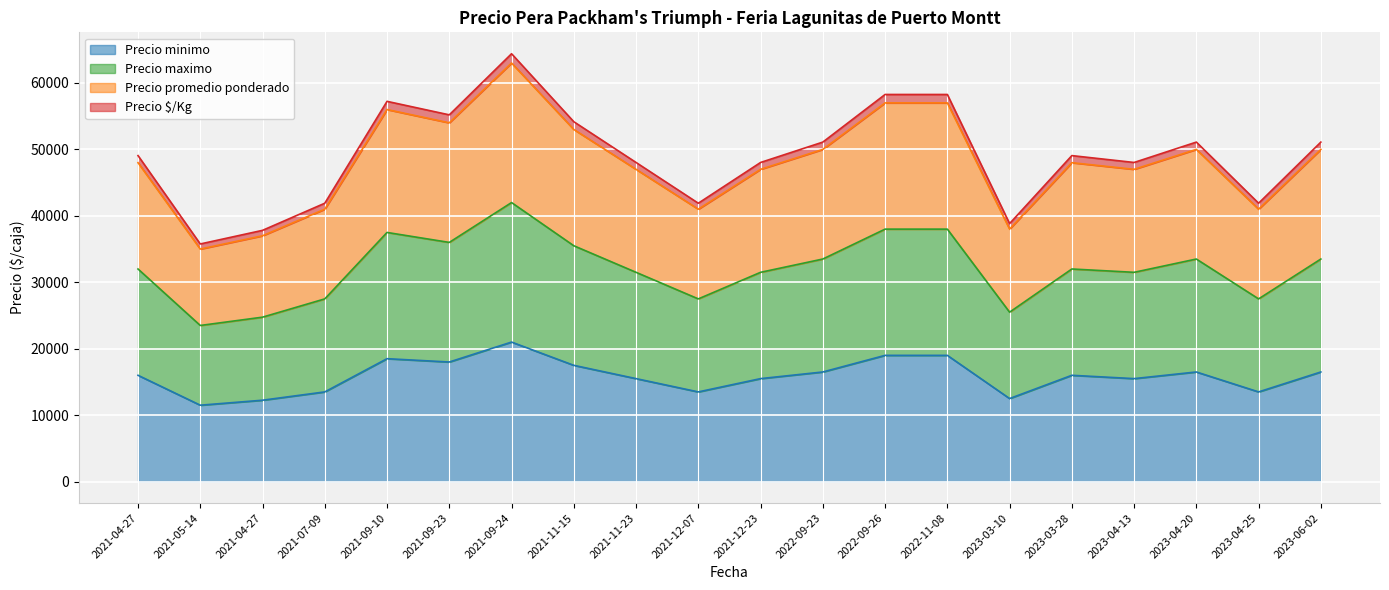

Which category has the highest value in the Precio promedio ponderado series?

2021-09-24